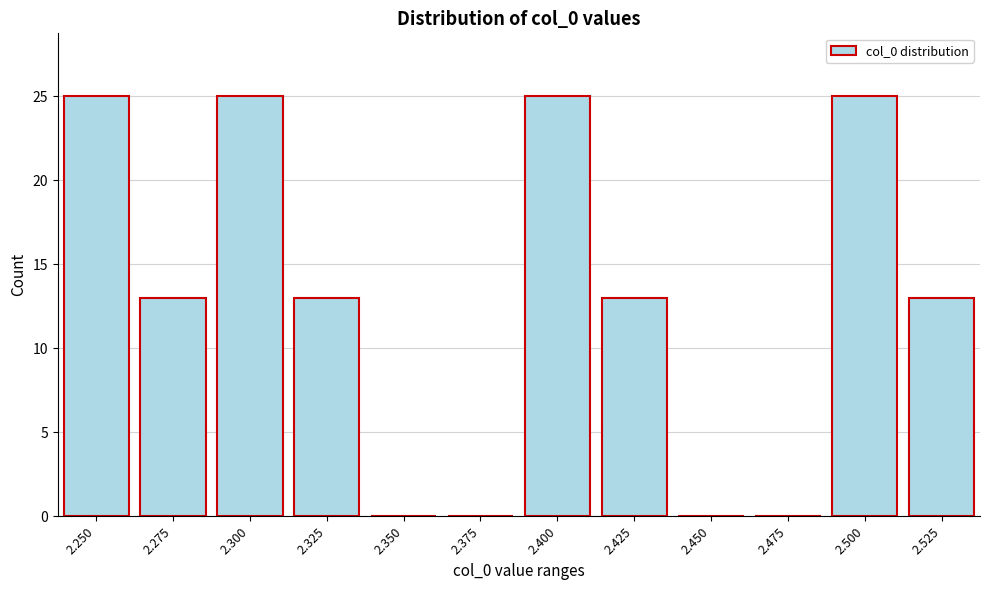

Reading left to right, extract all data points from this chart.

2.250=25	2.275=13	2.300=25	2.325=13	2.350=0	2.375=0	2.400=25	2.425=13	2.450=0	2.475=0	2.500=25	2.525=13